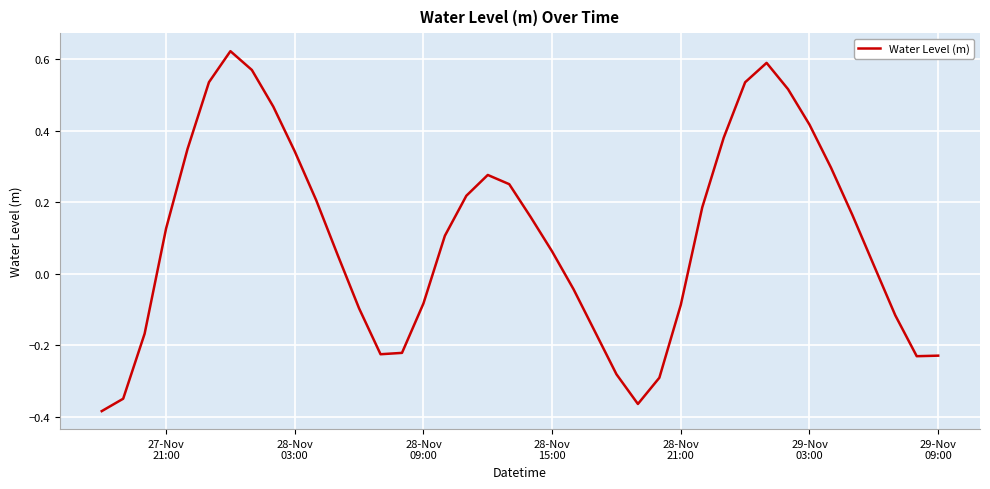

Is this an area chart (filled region under the line)?

No